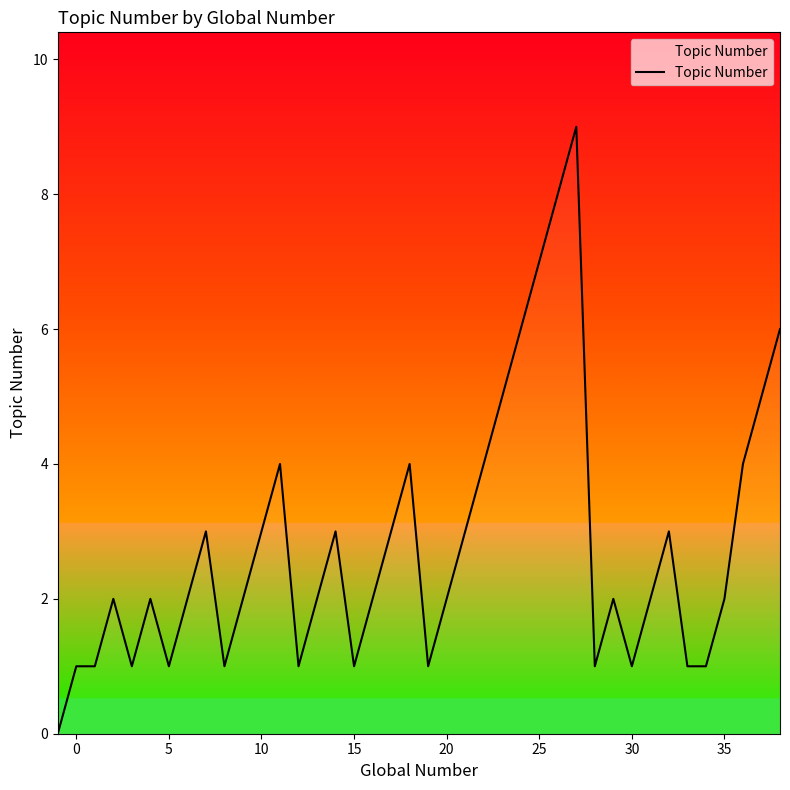

Reading right to left, what are all the values shown in this chart?

6	5	4	2	1	1	3	2	1	2	1	9	8	7	6	5	4	3	2	1	4	3	2	1	3	2	1	4	3	2	1	3	2	1	2	1	2	1	1	0